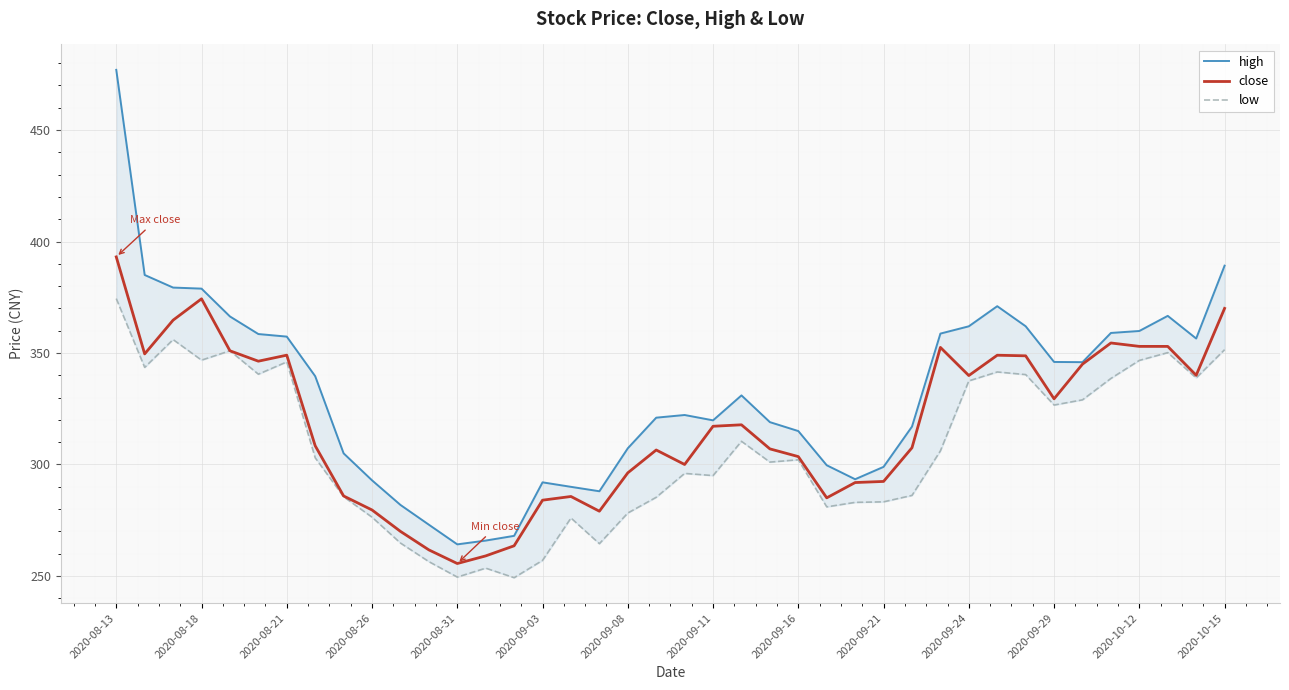

Is this an area chart (filled region under the line)?

No